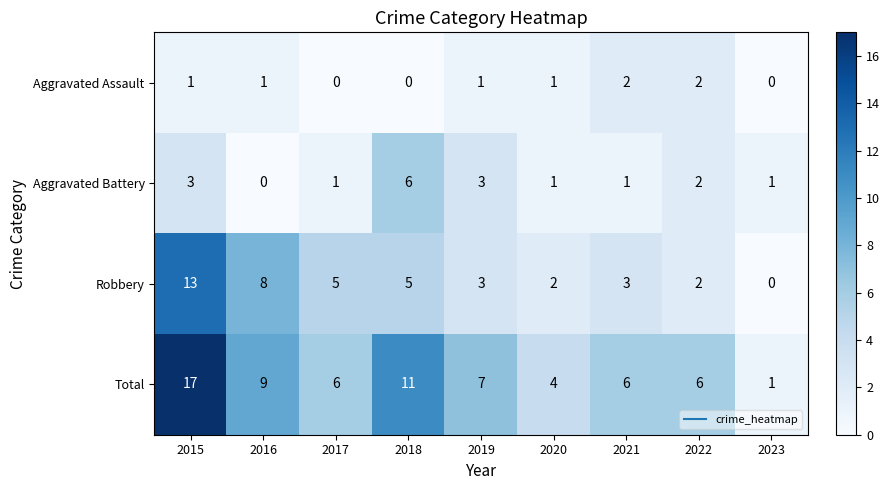

What is the difference between the maximum and minimum values in the Robbery series?

13